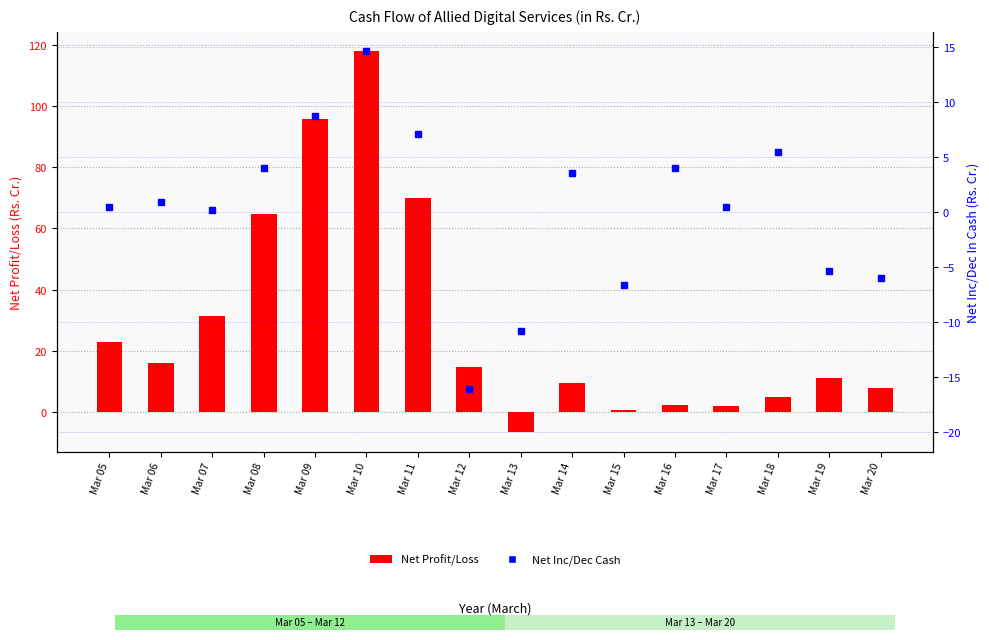

Reading left to right, list all the values displayed in this chart.

Net Profit/Loss: Mar 05=22.8	Mar 06=16.0	Mar 07=31.2	Mar 08=64.7	Mar 09=95.7	Mar 10=118.1	Mar 11=70.1	Mar 12=14.7	Mar 13=-6.8	Mar 14=9.3	Mar 15=0.4	Mar 16=2.1	Mar 17=1.8	Mar 18=5.0	Mar 19=11.1	Mar 20=7.9
Net Inc/Dec Cash: Mar 05=0.5	Mar 06=1.0	Mar 07=0.2	Mar 08=4.0	Mar 09=8.8	Mar 10=14.7	Mar 11=7.1	Mar 12=-16.1	Mar 13=-10.8	Mar 14=3.6	Mar 15=-6.6	Mar 16=4.0	Mar 17=0.5	Mar 18=5.5	Mar 19=-5.4	Mar 20=-6.0